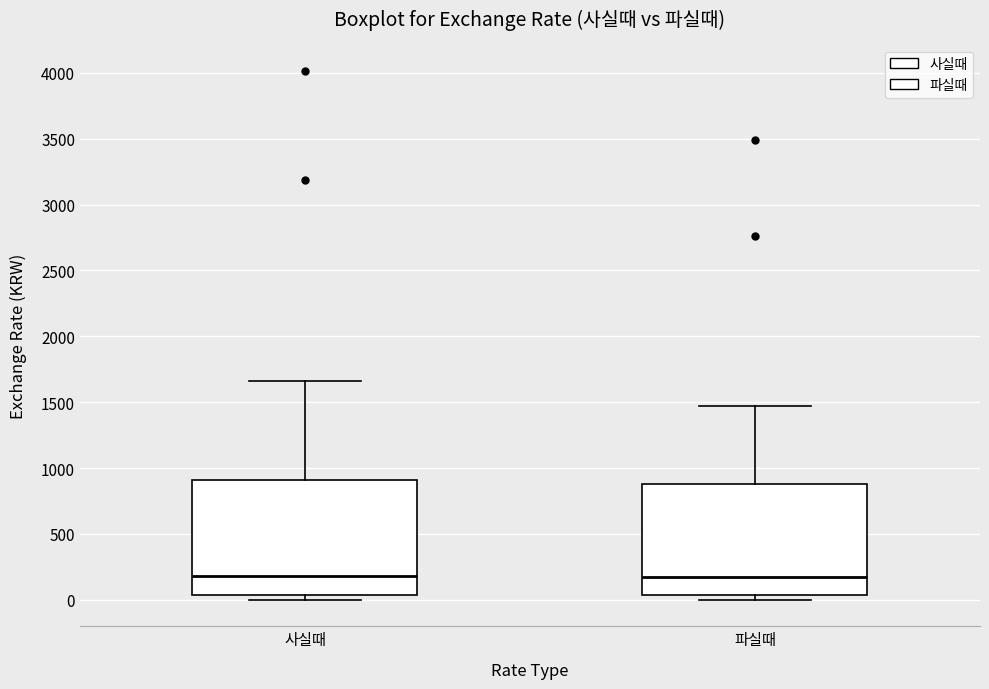

Reading left to right, transcribe this box plot: for each box, give where its median line is, the range the box spans, and where its two whiskers end, as read against the y-axis. The values are not printed on the chart, so give them approximately, as read against the axis.

사실때: median 200, box 50 to 900, whiskers 0 to 1650
파실때: median 200, box 50 to 900, whiskers 0 to 1450